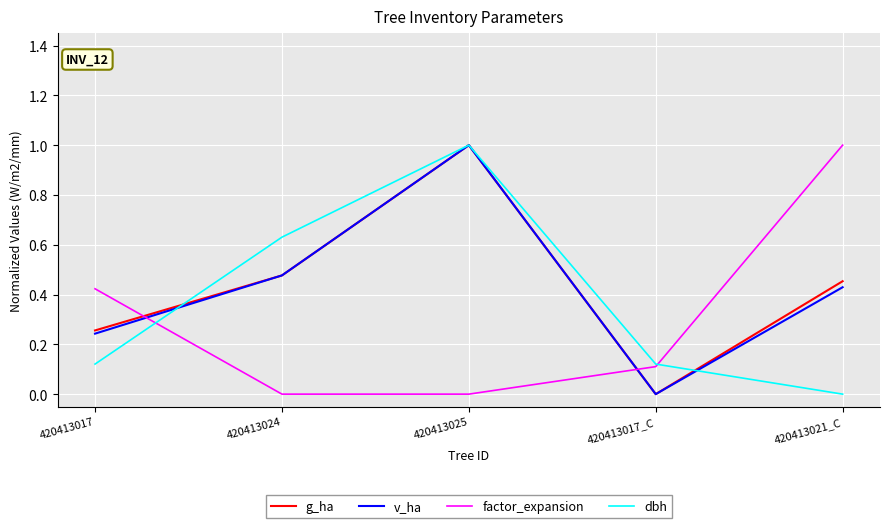

At which category is the sum across all series the highest?

420413025